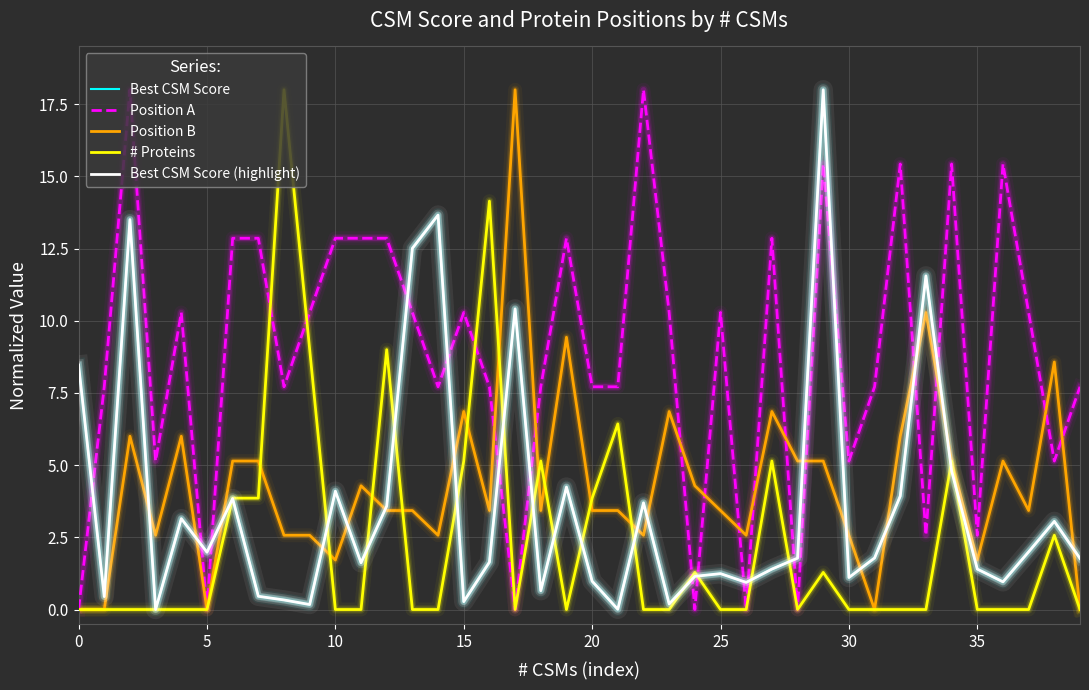

How many lines are shown in the chart?

5